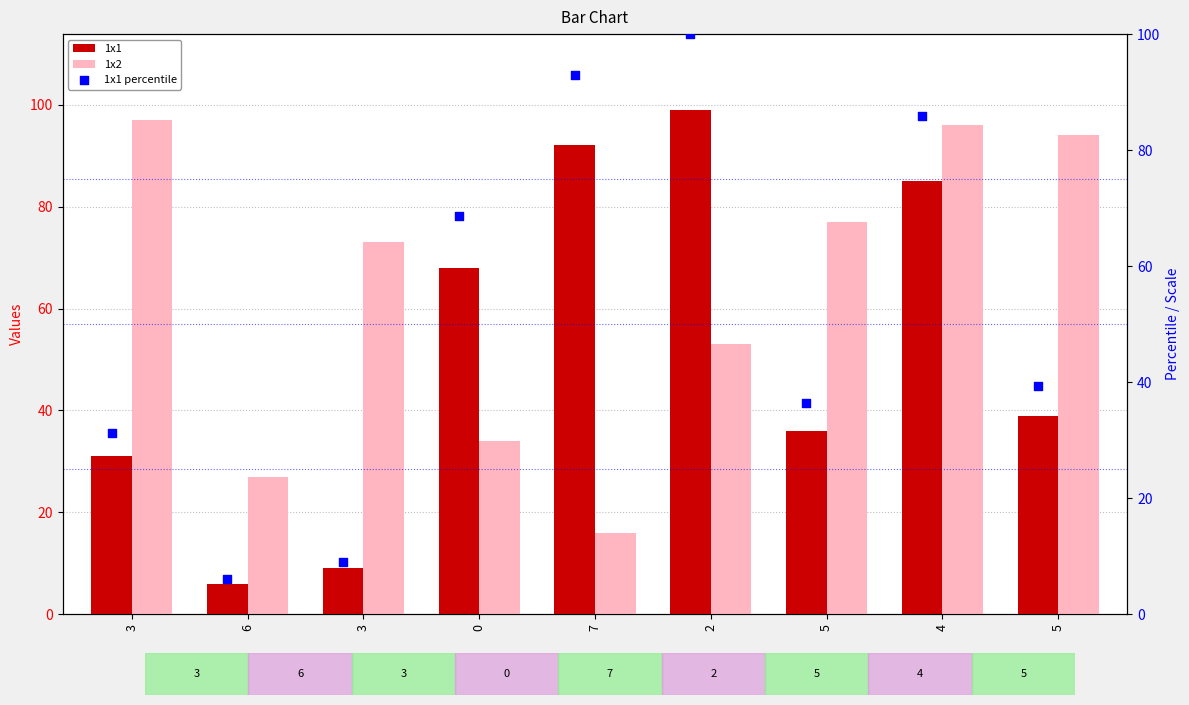

What is the total value across all series at 3?

159.3